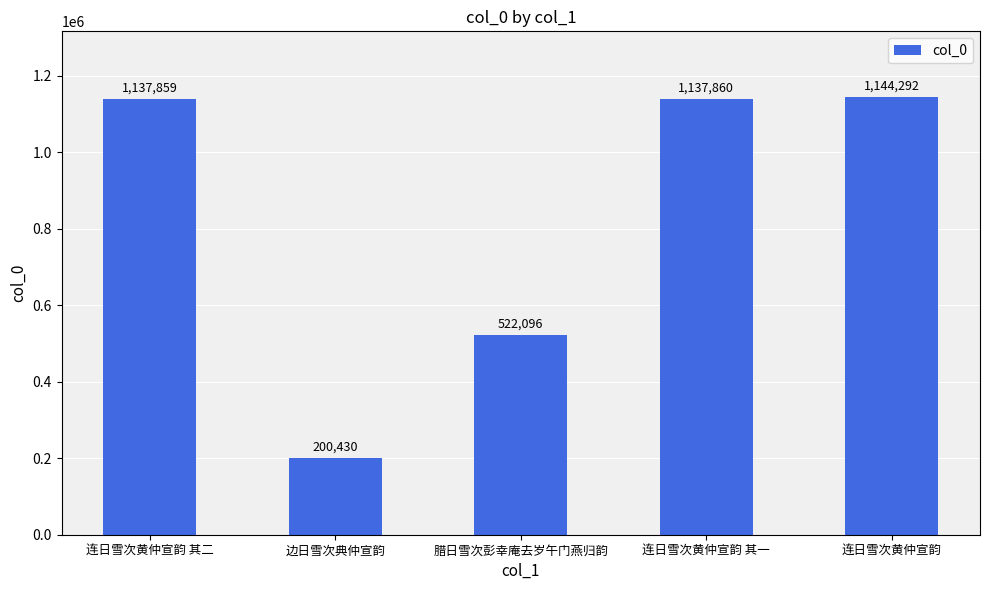

Rank the categories by value from highest to lowest.

连日雪次黄仲宣韵, 连日雪次黄仲宣韵 其一, 连日雪次黄仲宣韵 其二, 腊日雪次彭幸庵去岁午门燕归韵, 边日雪次典仲宣韵